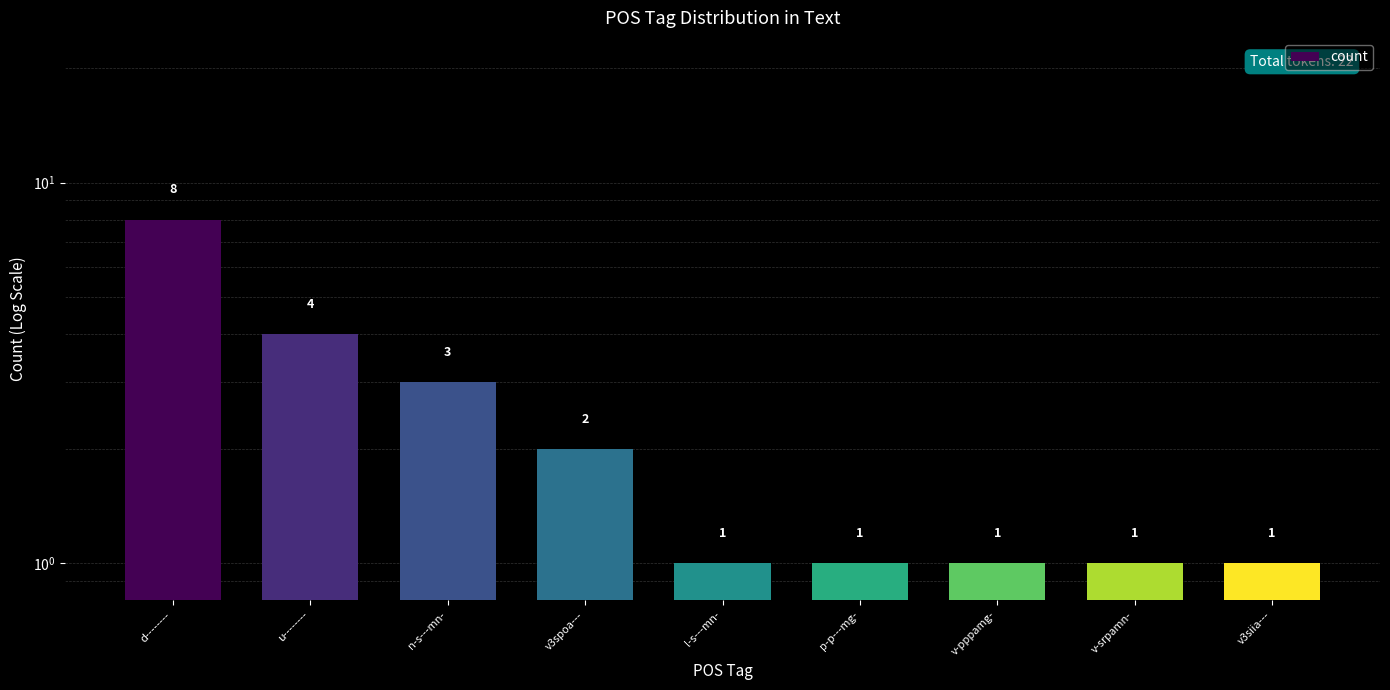

Reading left to right, what are all the values shown in this chart?

8	4	3	2	1	1	1	1	1